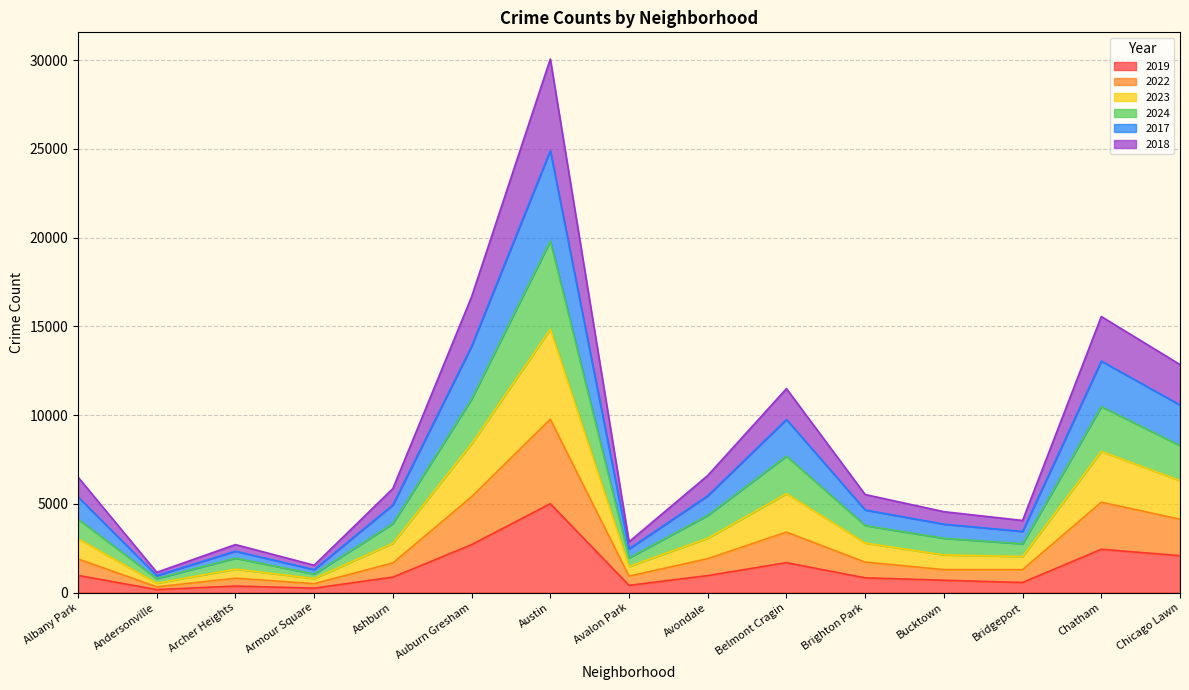

Rank the series by their average value, from highest to lowest.

2017, 2023, 2024, 2018, 2022, 2019